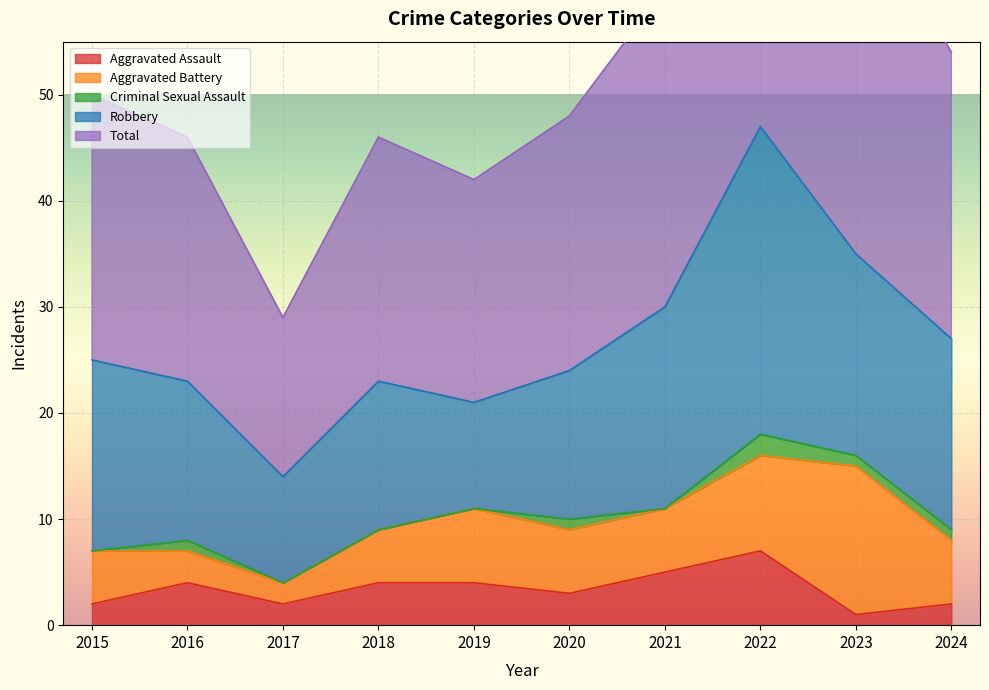

How many values in the Criminal Sexual Assault series are below 1?

5